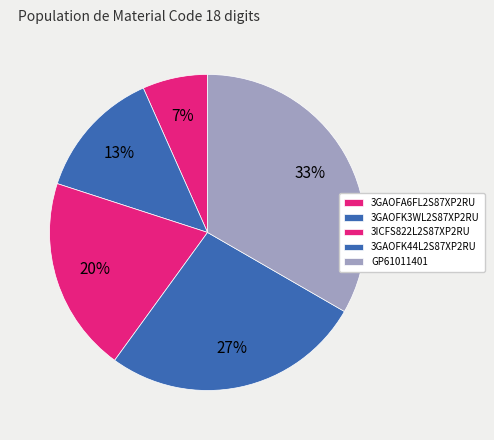

Combined, what portion of the pie is GP61011401 and 3GAOFK3WL2S87XP2RU?

46.7%